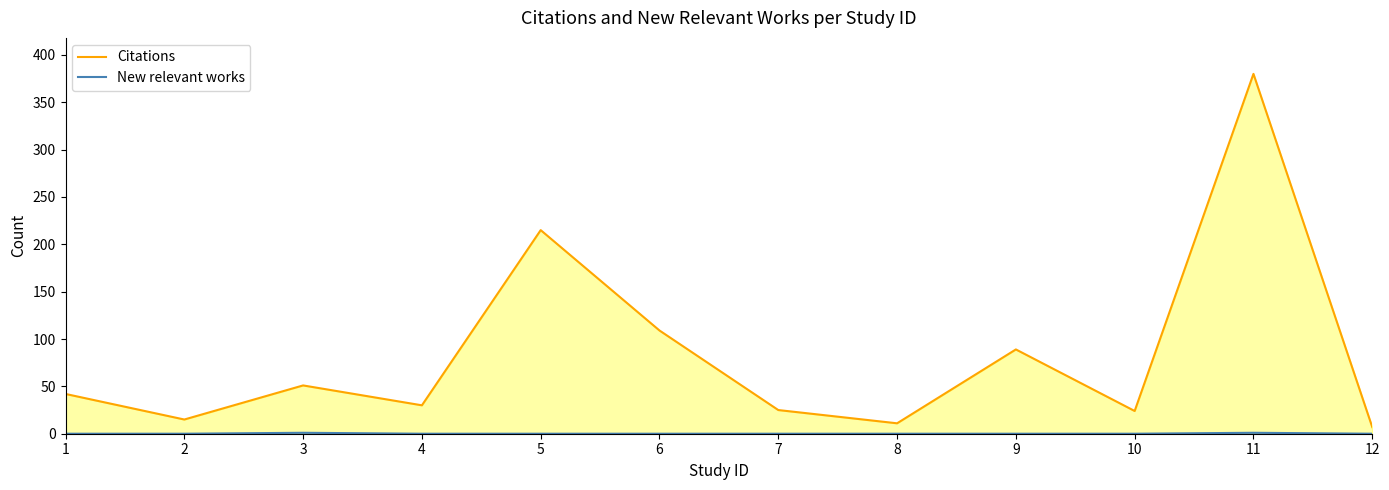

How many values in the New relevant works series exceed 0?

2